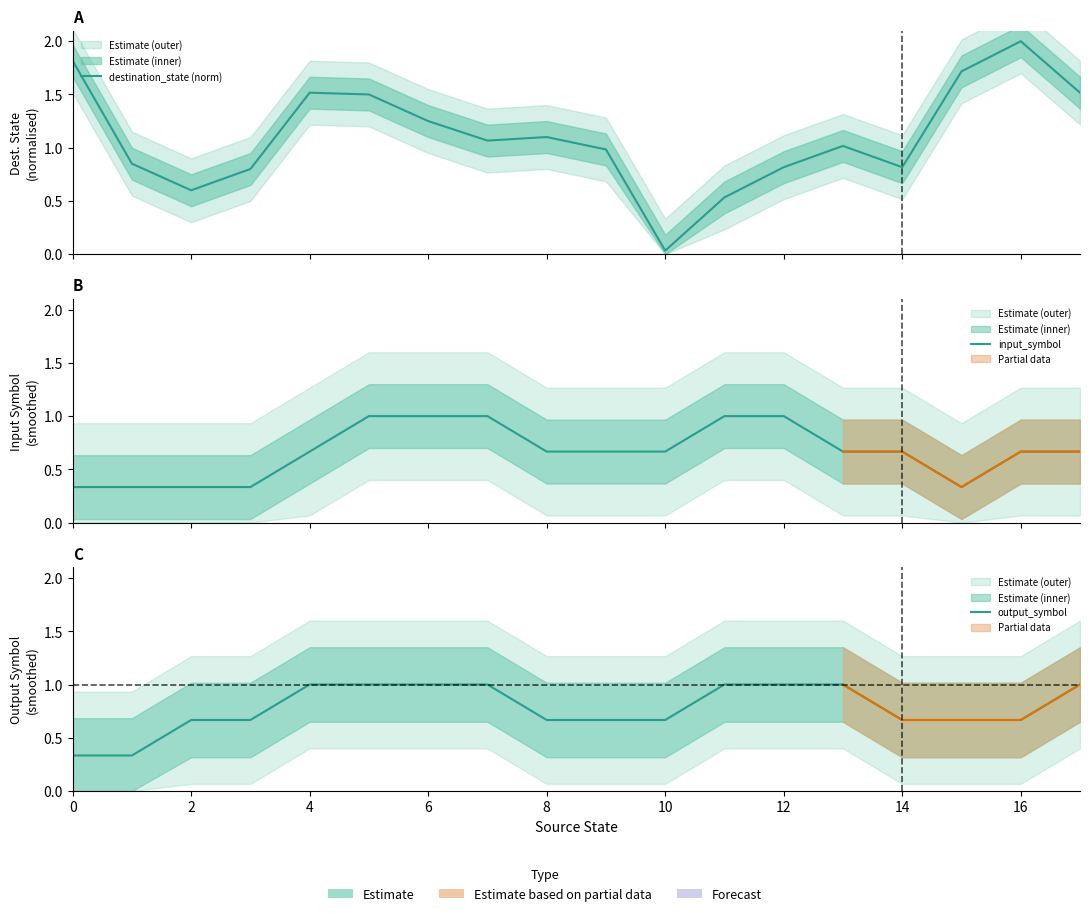

Count the number of data series in this chart.

3